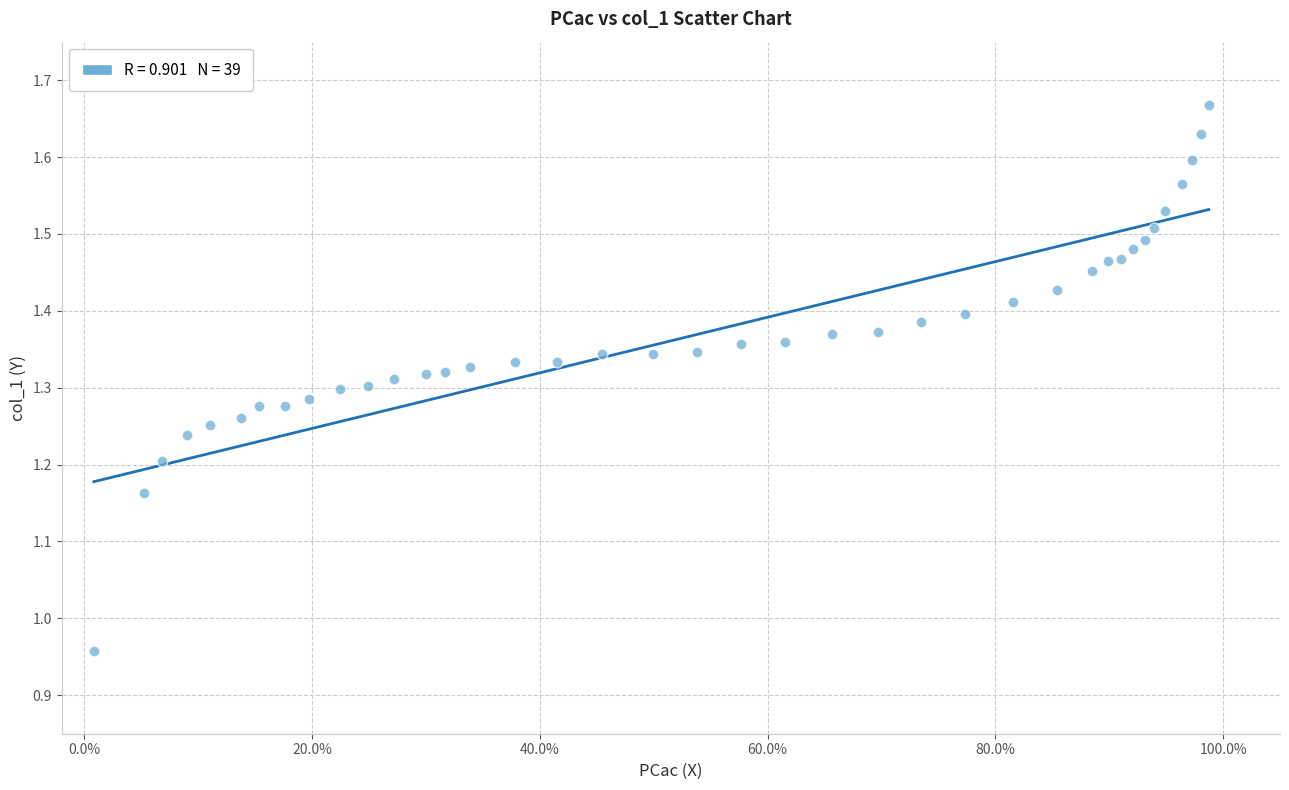

What is the range of Y values (max minus min)?

0.7